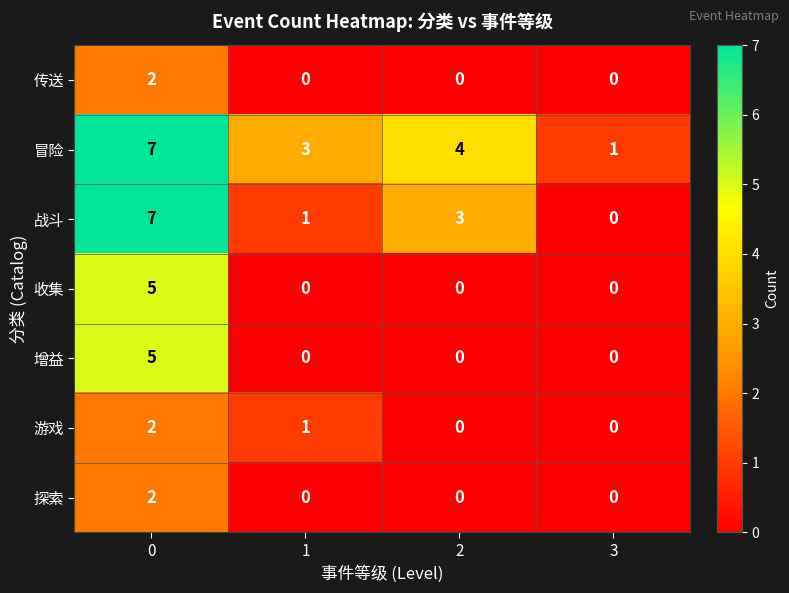

Which series has the largest range (max minus min)?

战斗